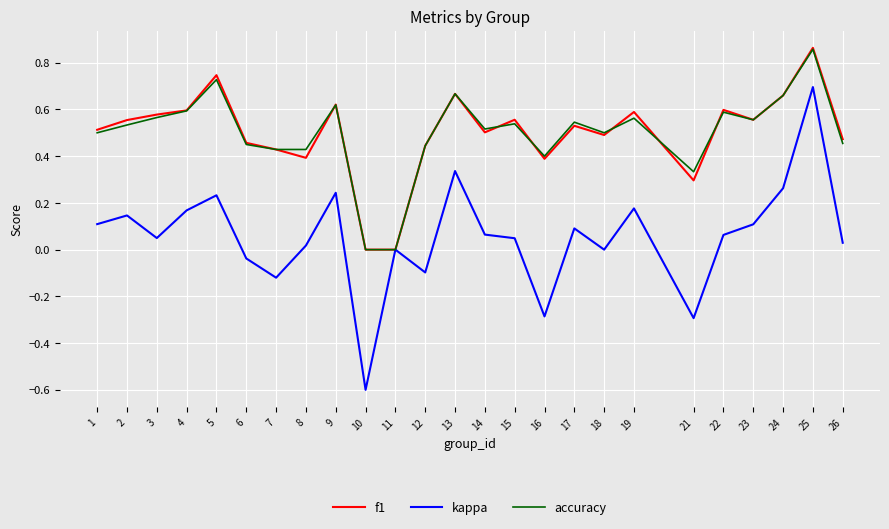

True or false: accuracy has a value of 0.7 at 24.

True